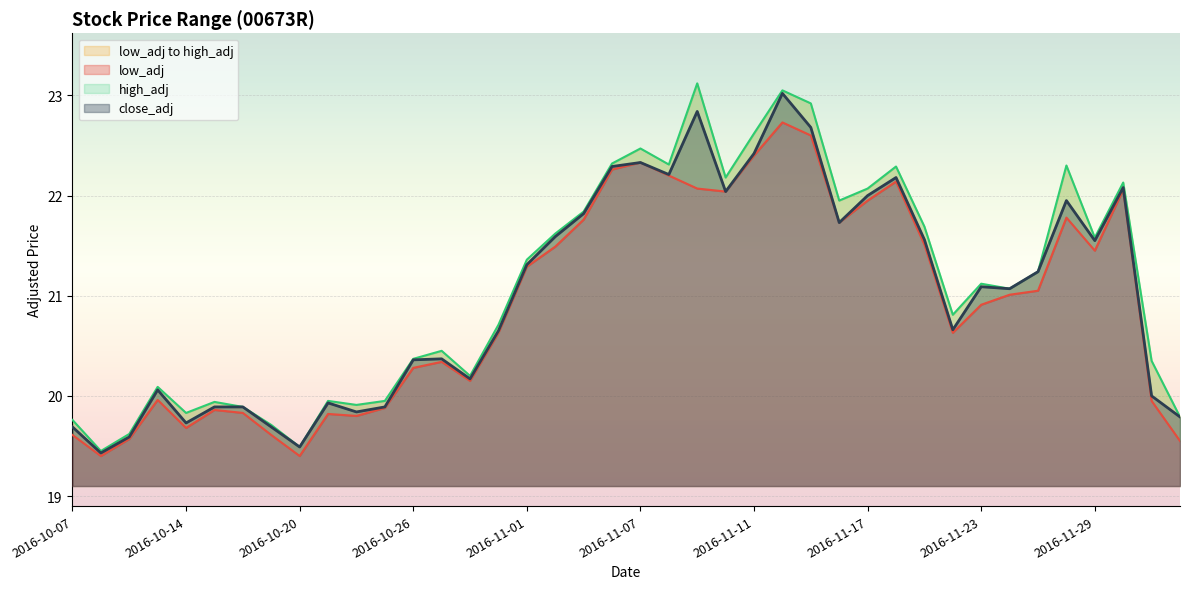

Which series has the largest total across all categories?

high_adj